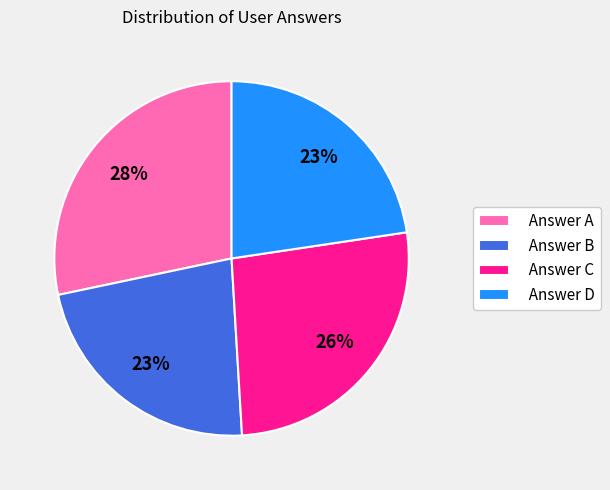

Count the number of slices in the pie.

4